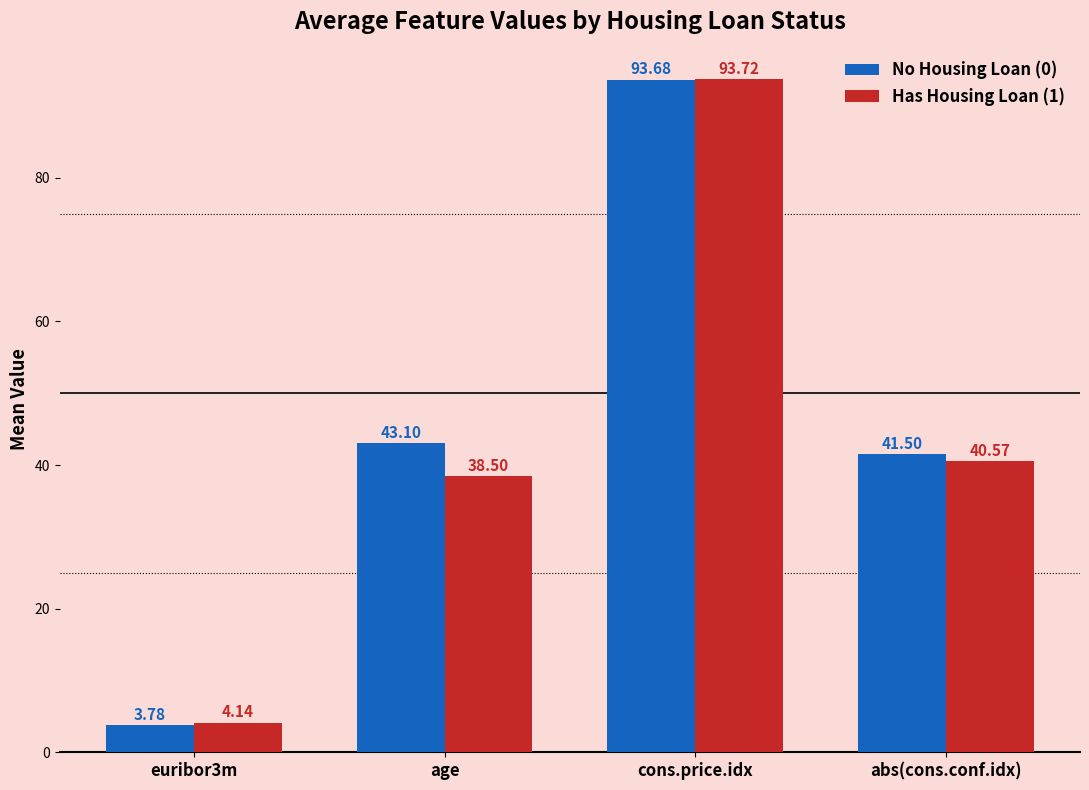

Which series has the widest spread of values?

No Housing Loan (0)